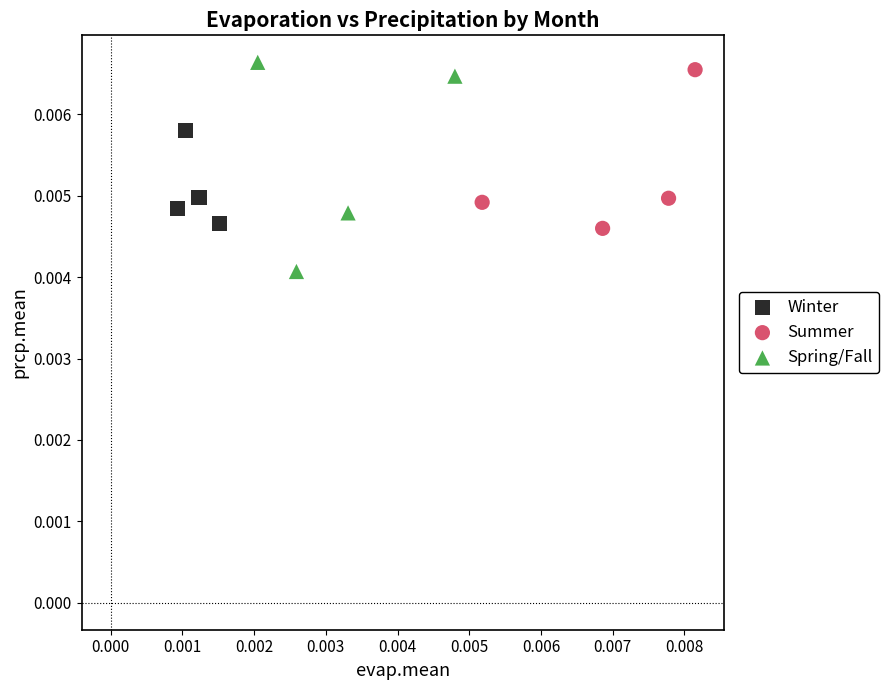

Which series contains the lowest Y value?

Spring/Fall